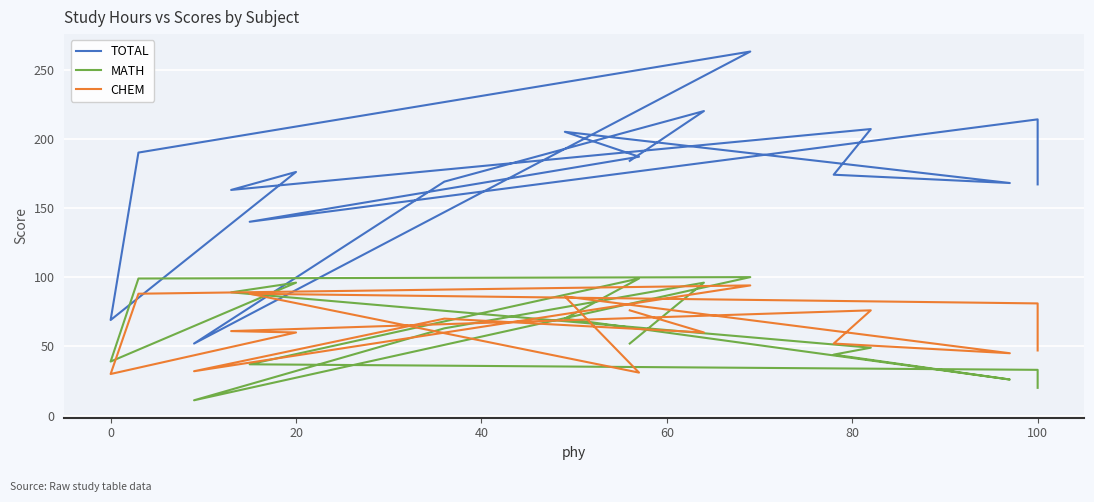

What position from the left is 80?

6